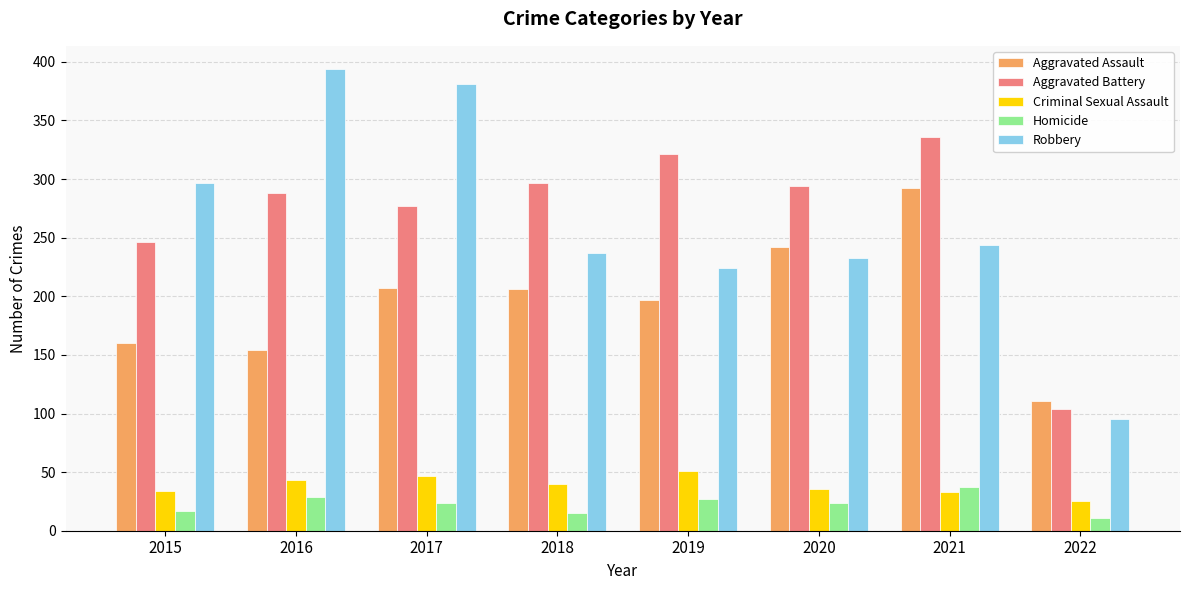

Which series has the largest range (max minus min)?

Robbery